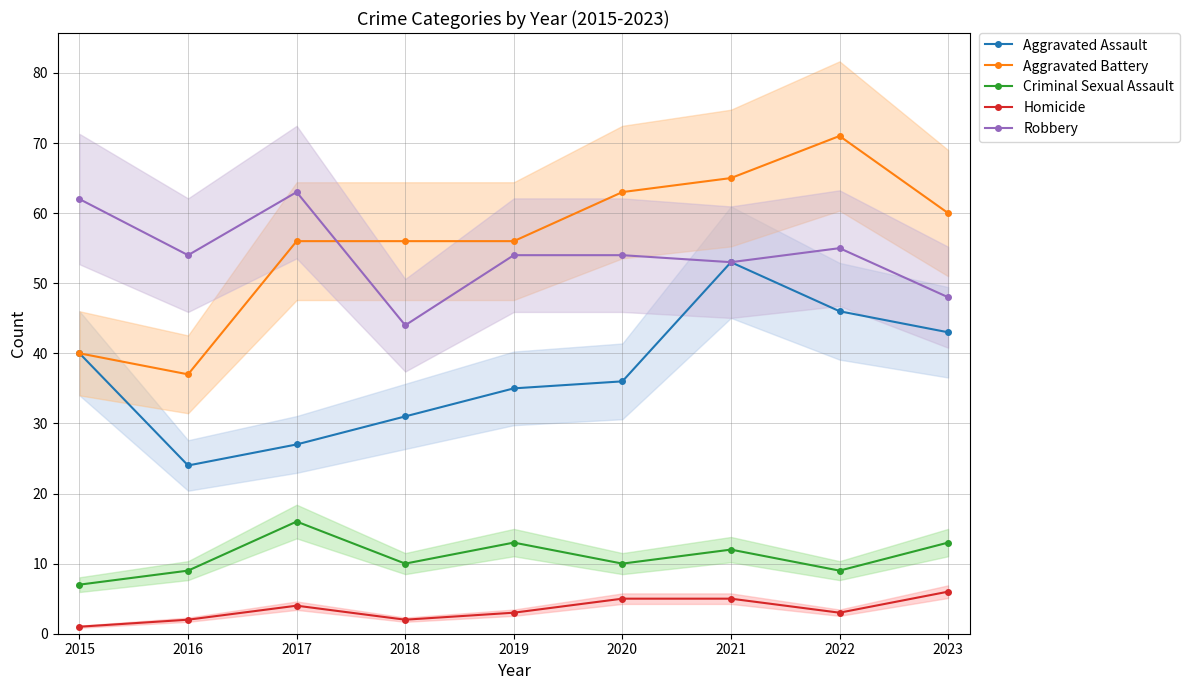

Where is the first local maximum for Criminal Sexual Assault?

2017